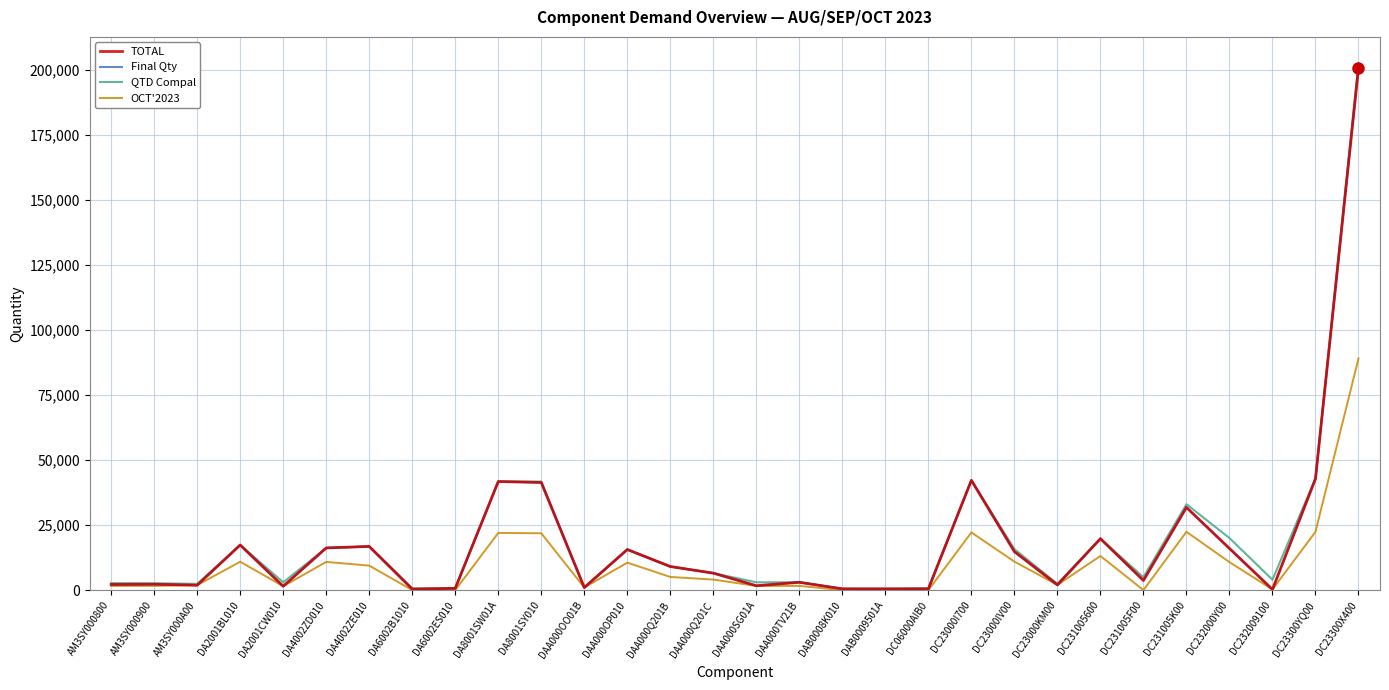

Is this an area chart (filled region under the line)?

No